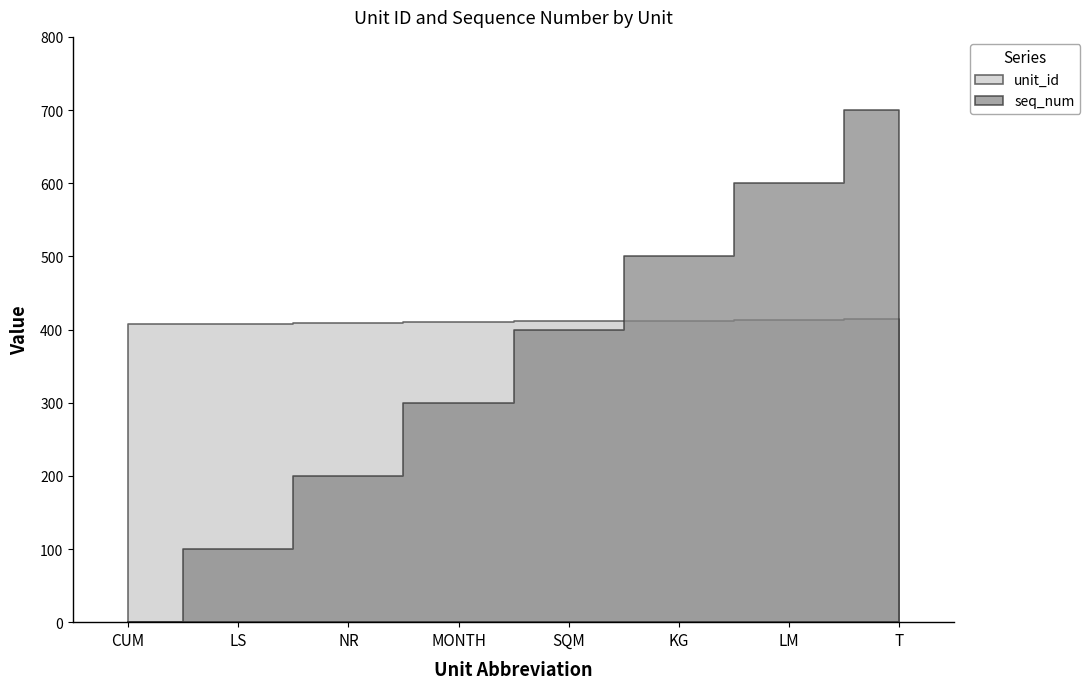

At which label does seq_num first exceed 400?

KG